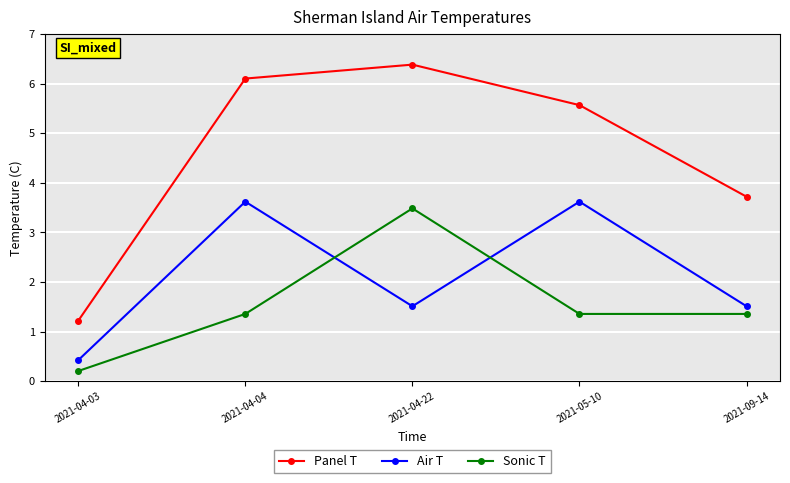

Rank the series by their average value, from highest to lowest.

Panel T, Air T, Sonic T